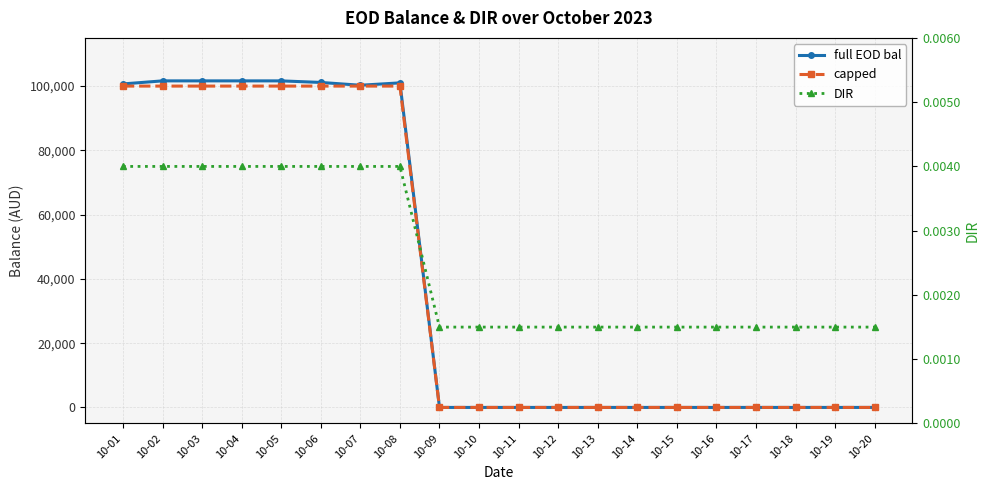

True or false: full EOD bal has more than 0 interior local peaks.

True